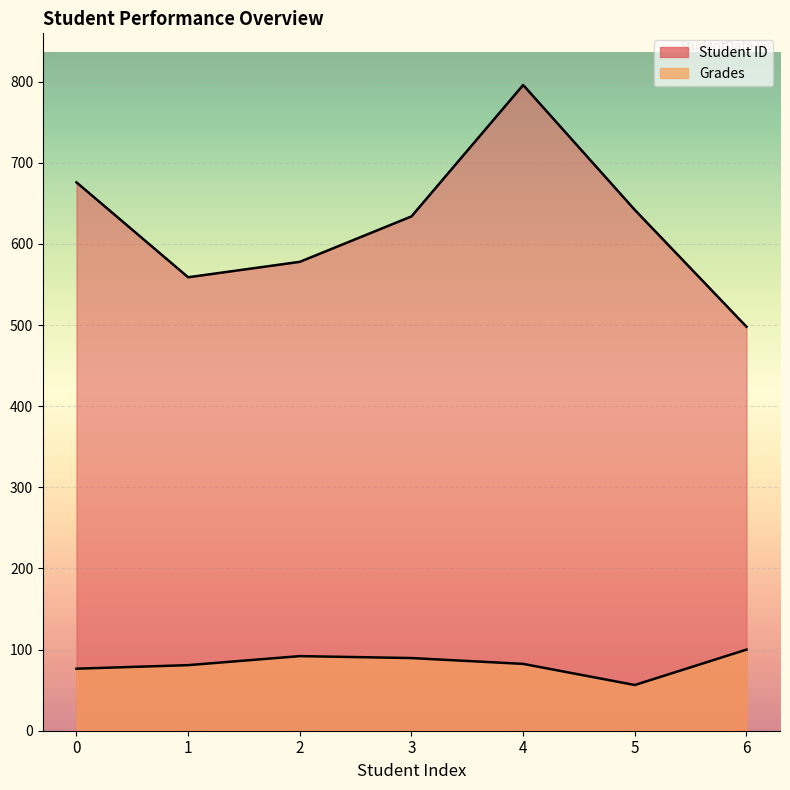

Reading right to left, transcribe all the data shown in this chart.

Student ID: 6=498.0	5=642.0	4=796.0	3=634.0	2=578.0	1=559.0	0=676.0
Grades: 6=100.0	5=56.4	4=82.4	3=89.6	2=92.0	1=80.8	0=76.5